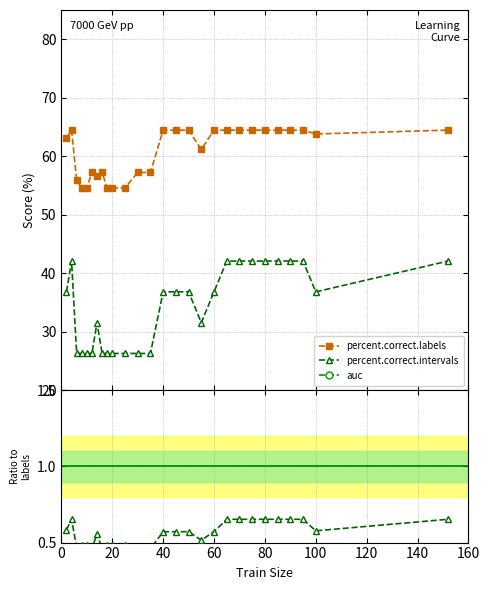

Where is the first local minimum for auc?

20